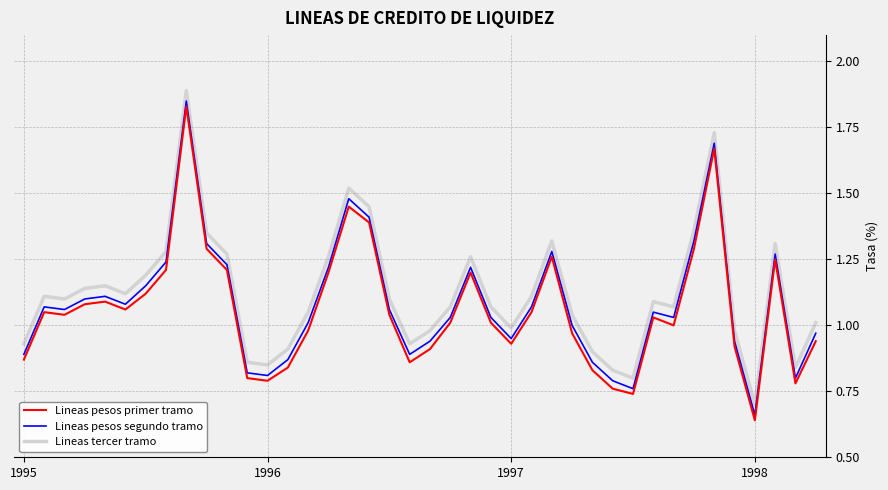

True or false: Lineas pesos primer tramo and Lineas tercer tramo cross at least once.

False